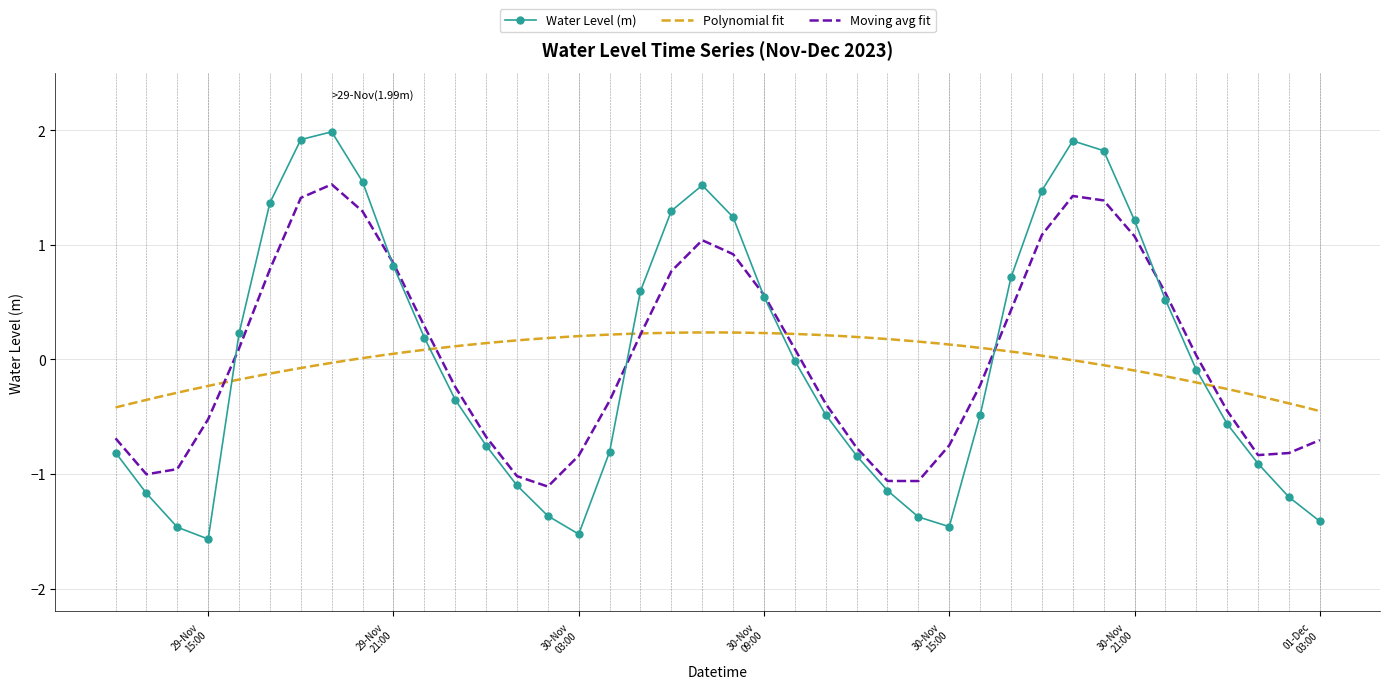

The chart shows a value of -0.0 at 2023-11-30 10:00:00. True or false?

True